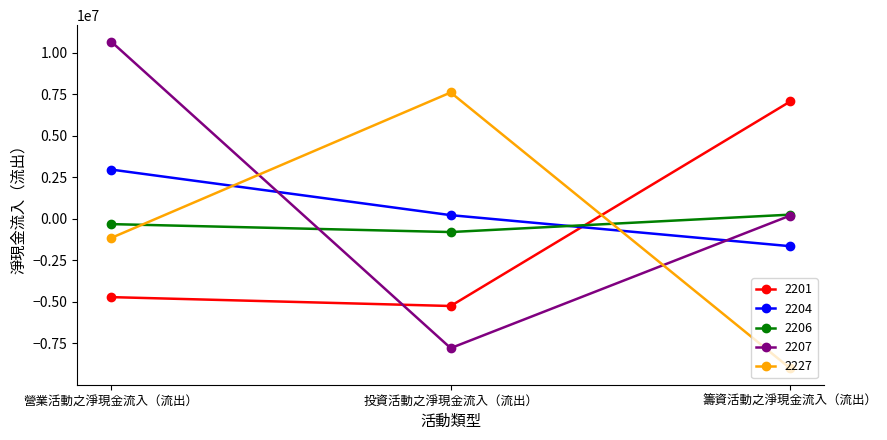

At how many categories does at least one series exceed 2398496?

3